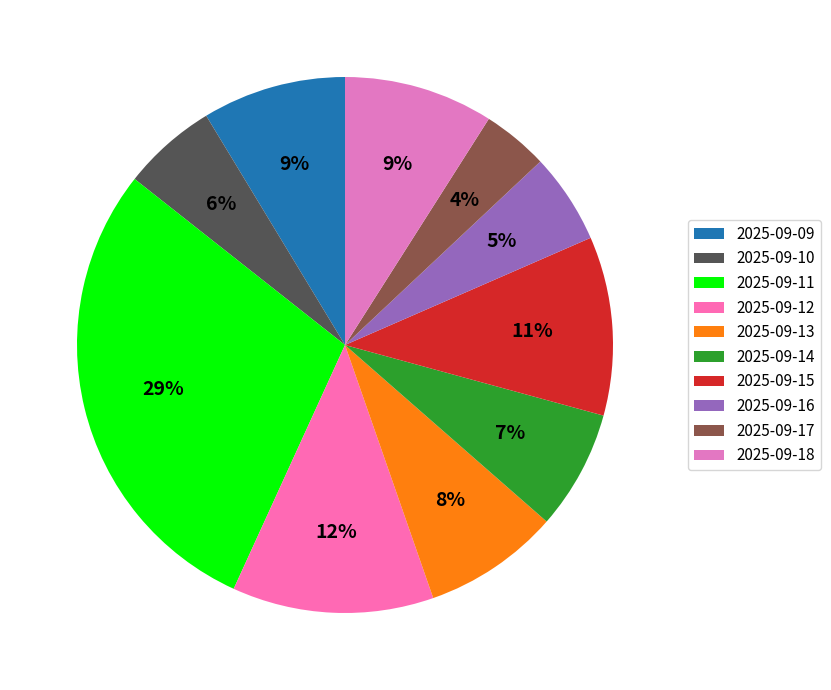

Which category has the biggest portion of the pie?

2025-09-11